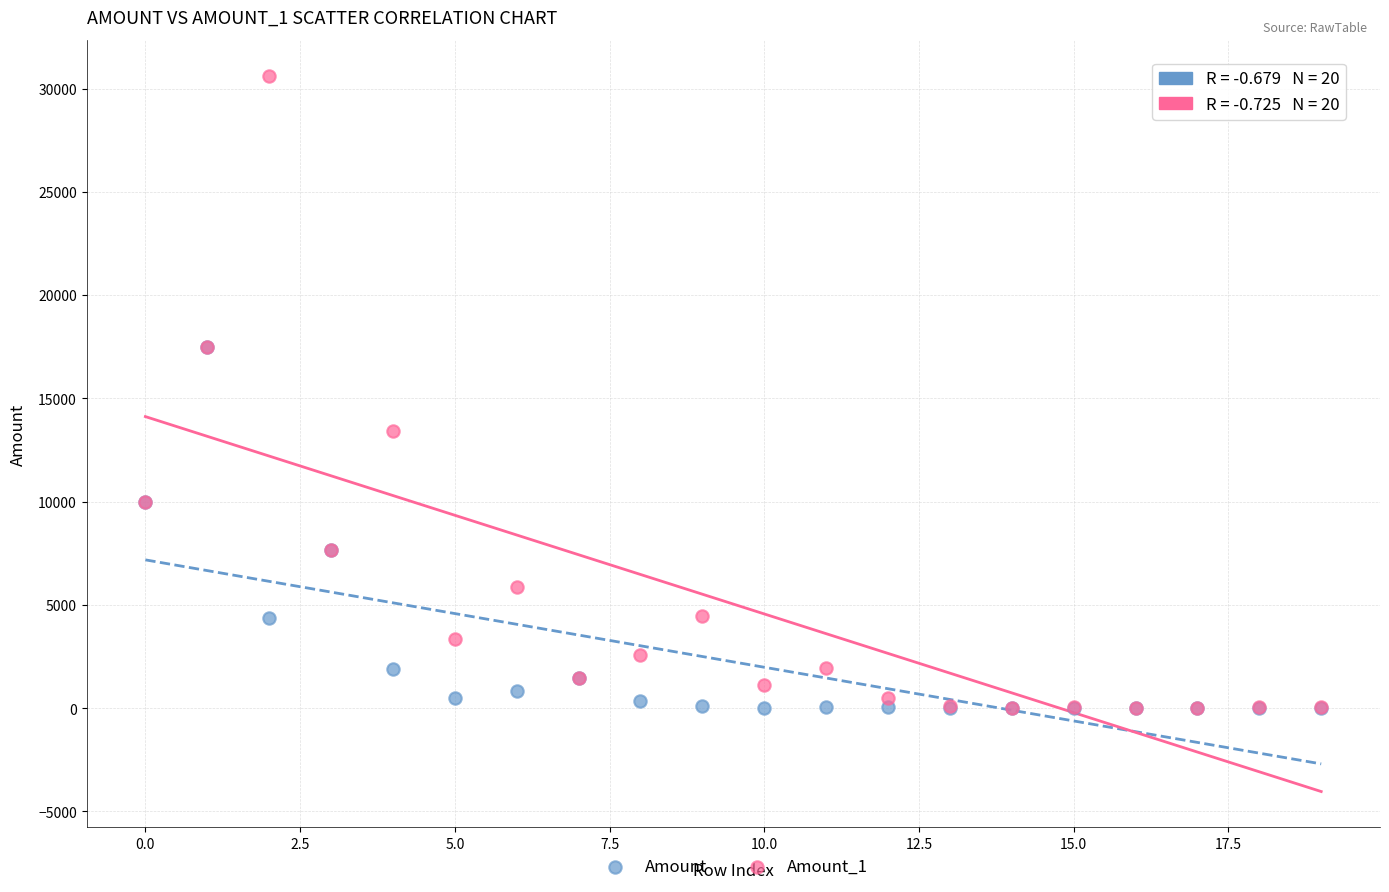

What are all the series names shown in the legend?

Amount, Amount_1